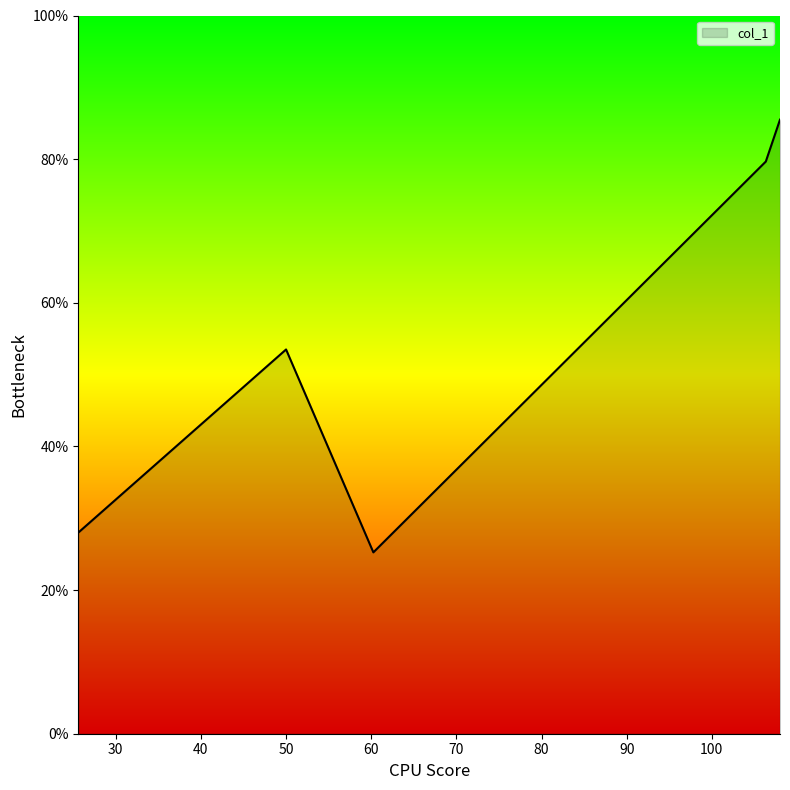

True or false: the data has more than 1 interior local peaks.

False